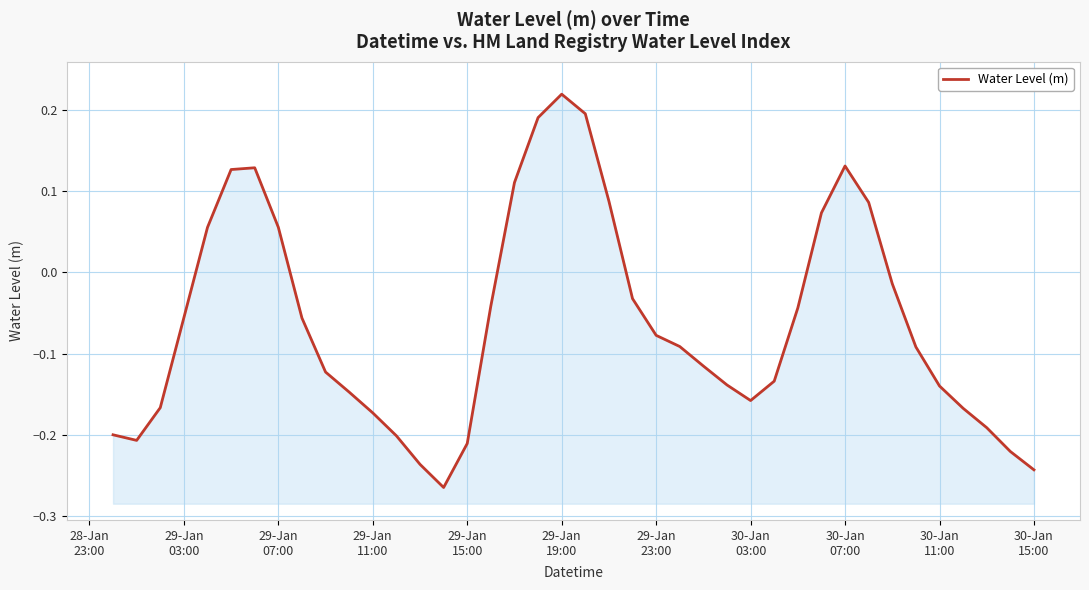

The value at 30-Jan 11:00 is -0.1. True or false?

True